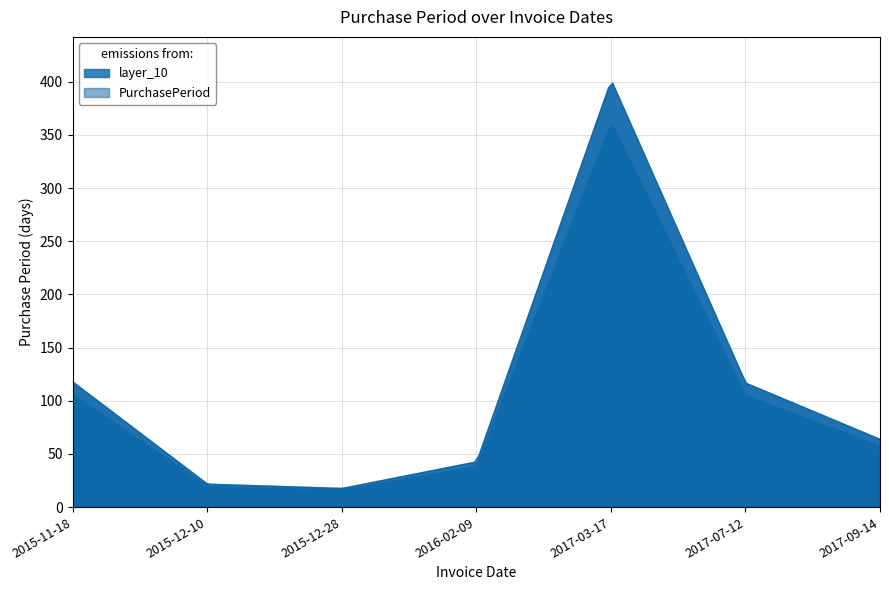

Where does the data first go above 64?

2015-11-18